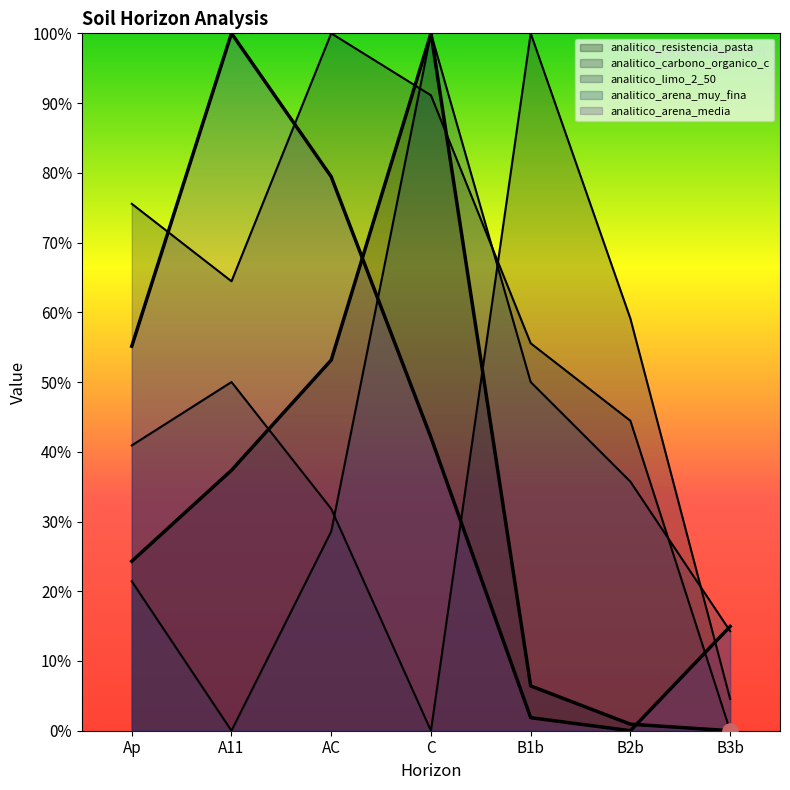

Which series contains the highest Y value?

analitico_resistencia_pasta